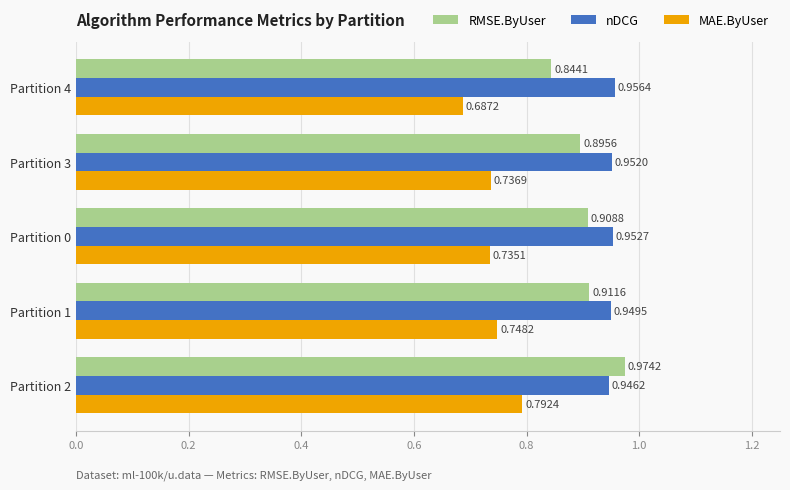

Which series changed the most between Partition 1 and Partition 3?

RMSE.ByUser